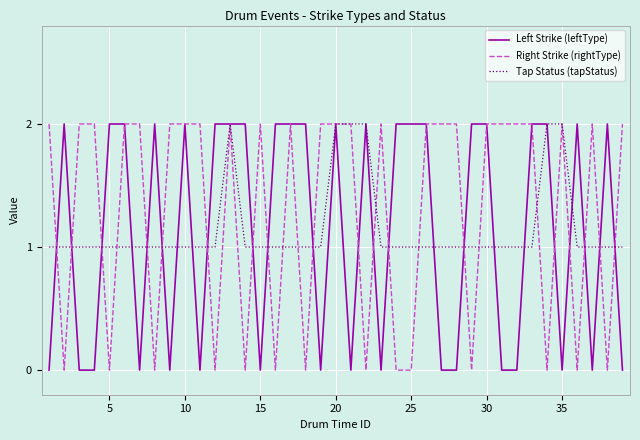

Which series has the largest total across all categories?

Right Strike (rightType)